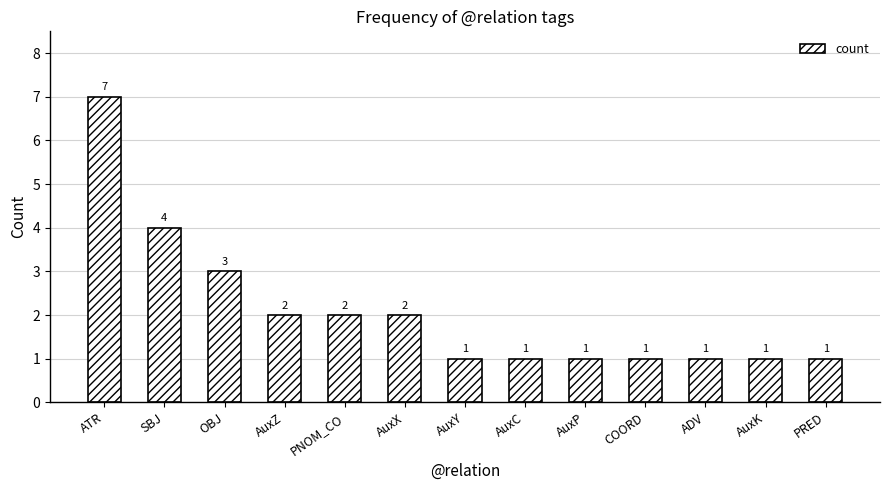

Count the values in the range 1 to 2.

10